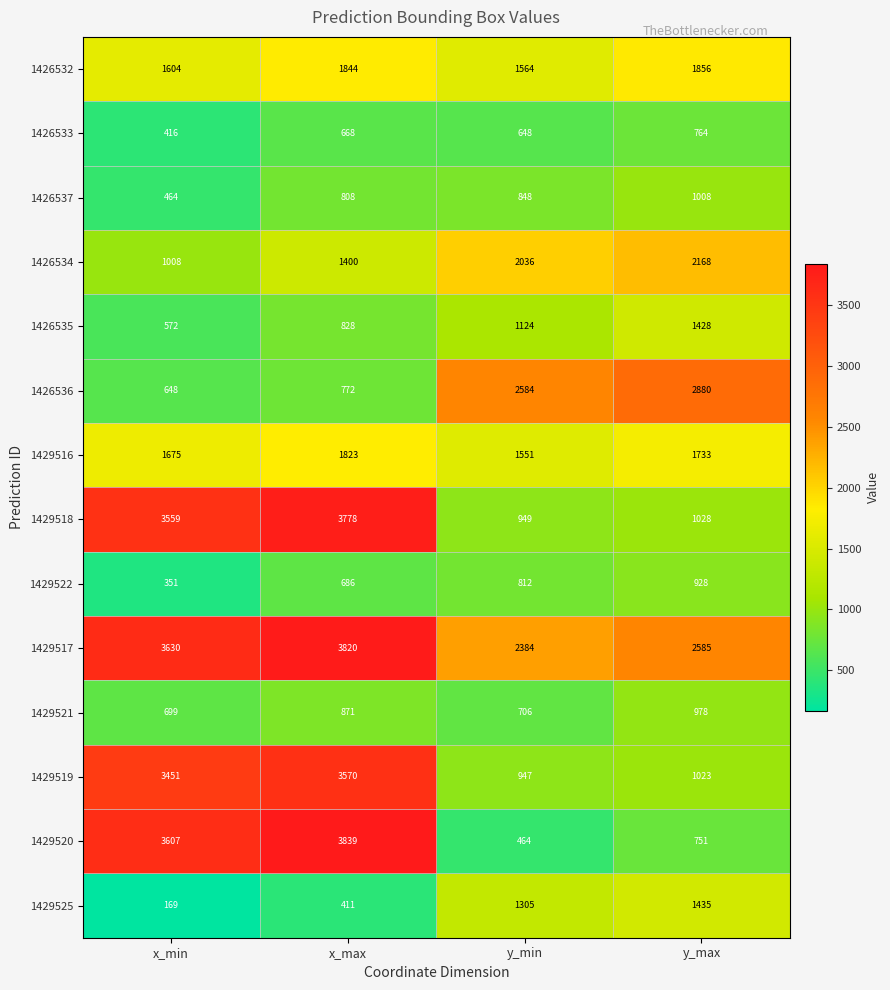

The 1429517 series shows 3630 at x_min. True or false?

True